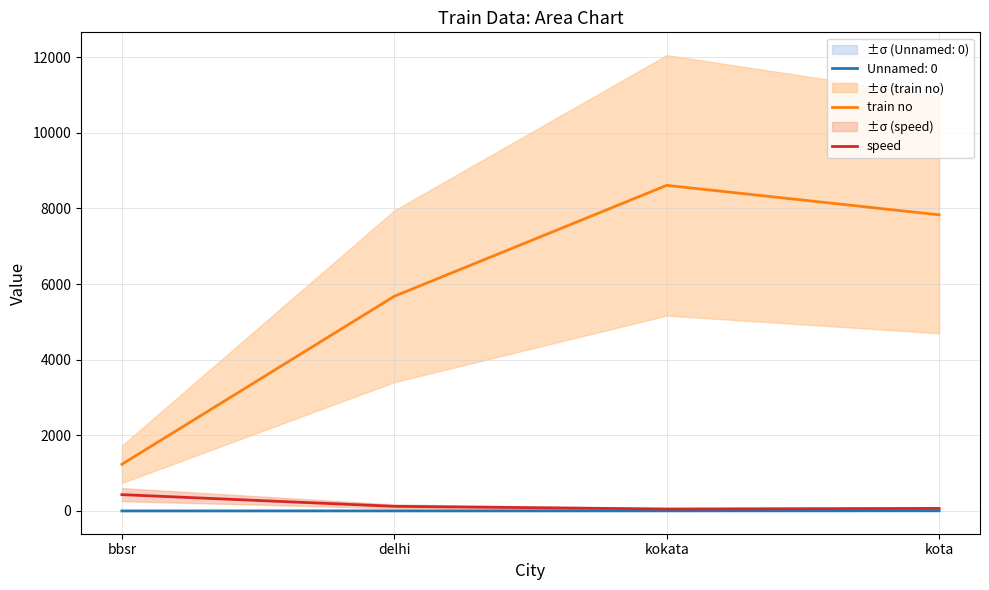

What is the difference between the second highest and minimum values in the train no series?

6598